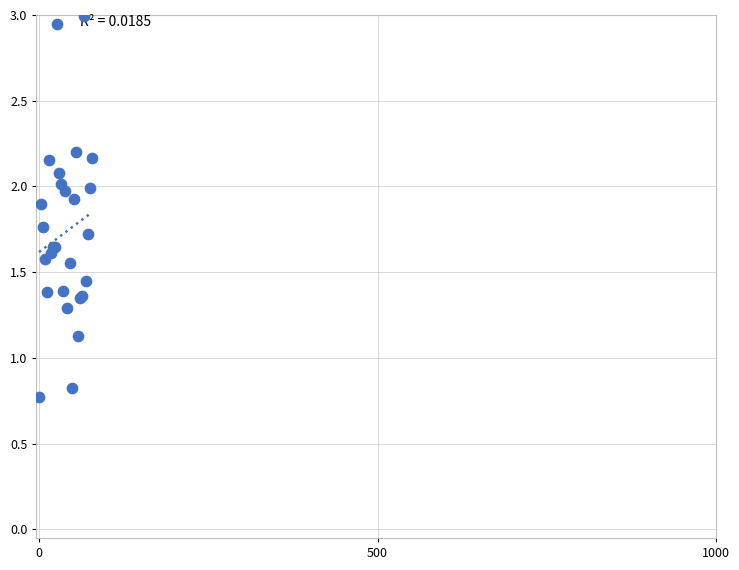

What Y value in the scatter plot is closest to 1?

1.1